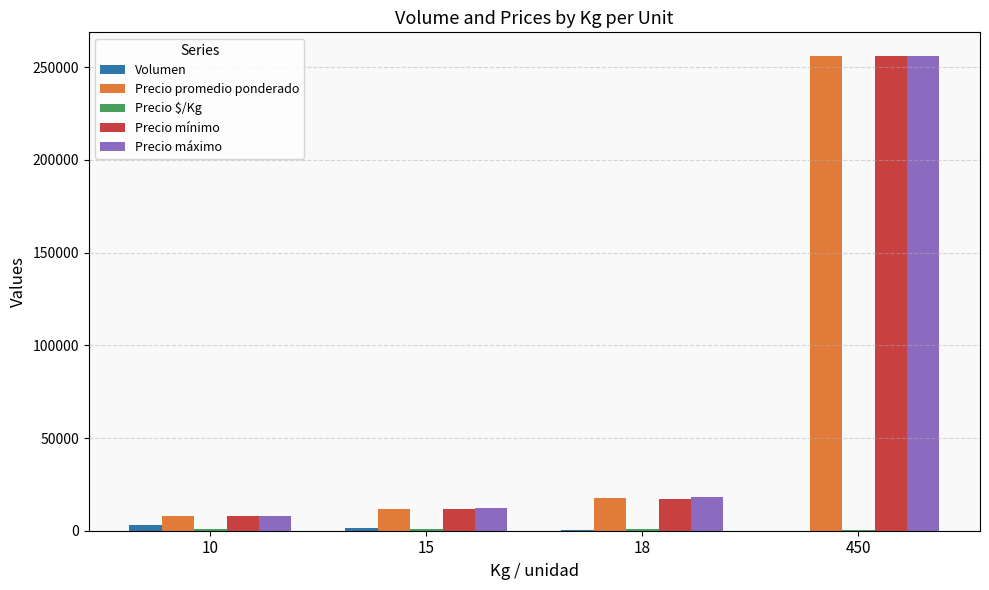

Is the value of Precio máximo at 10 greater than the value of Precio mínimo at 18?

No